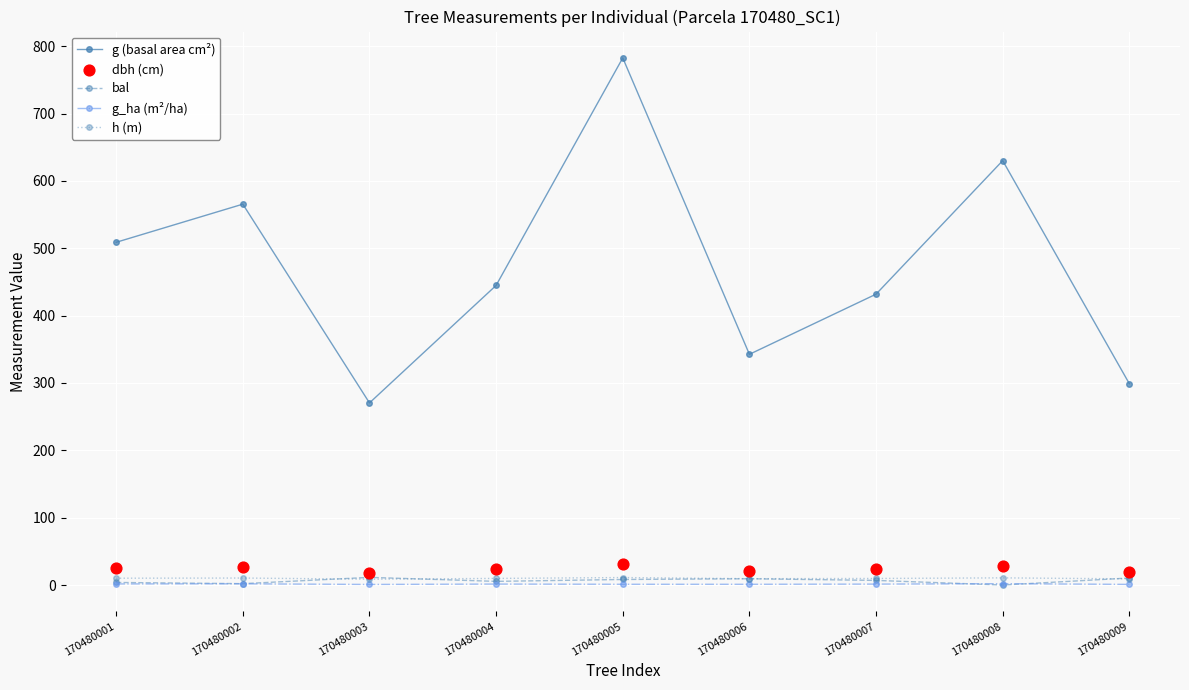

Which series has the widest spread of Y values?

g (basal area cm²)